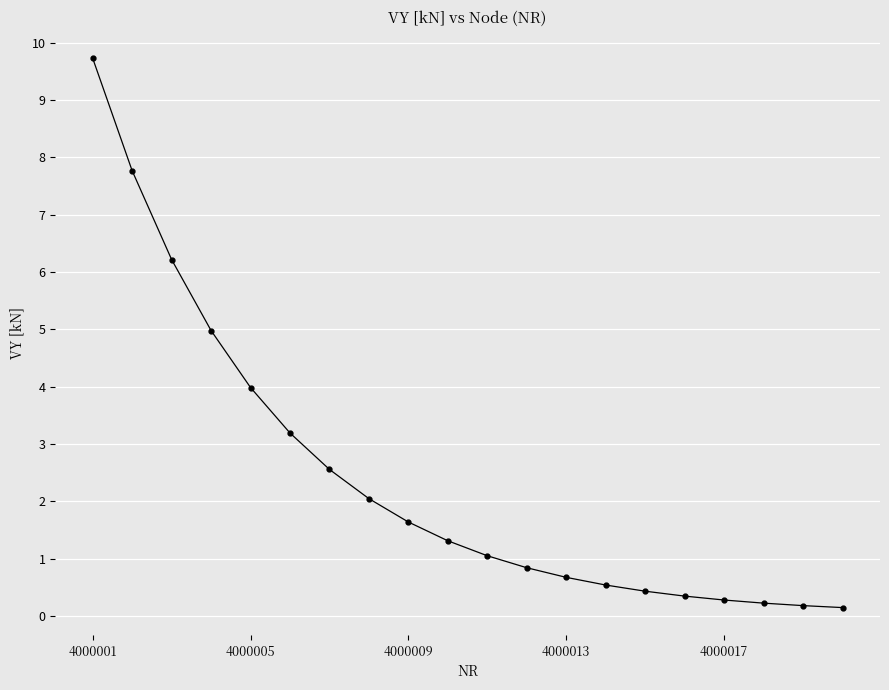

How many lines are shown in the chart?

1